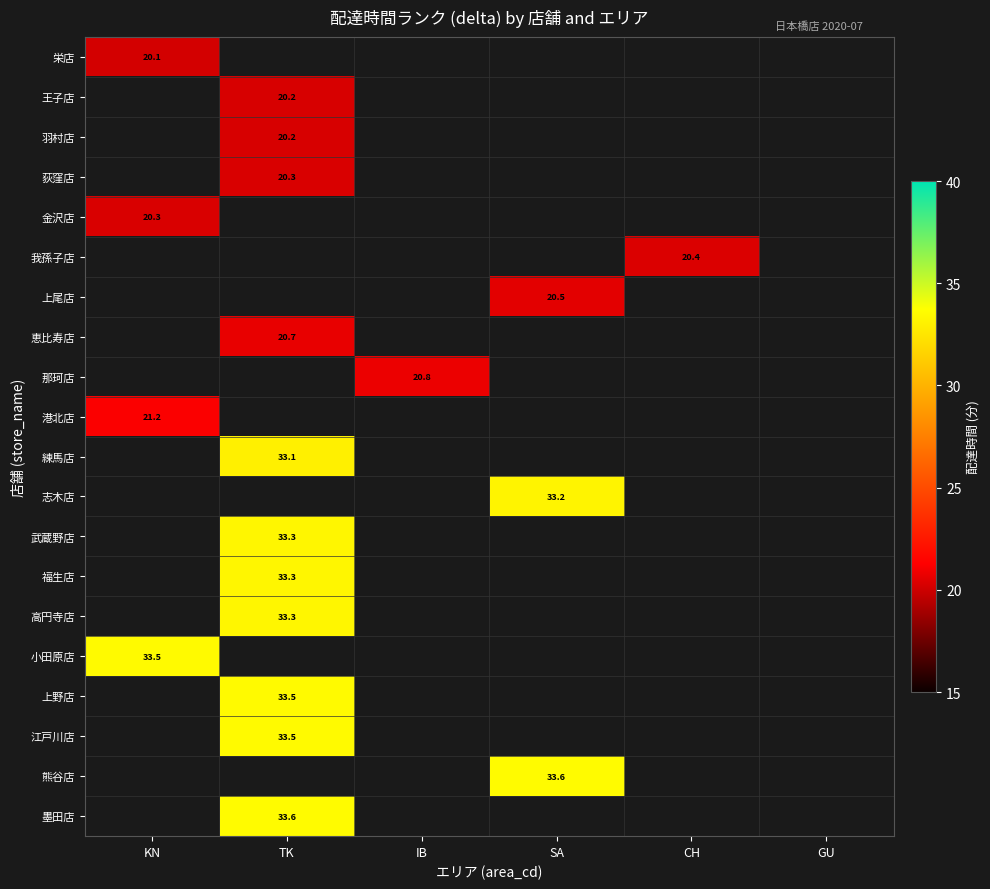

Is the value of 港北店 at CH greater than the value of 小田原店 at GU?

No